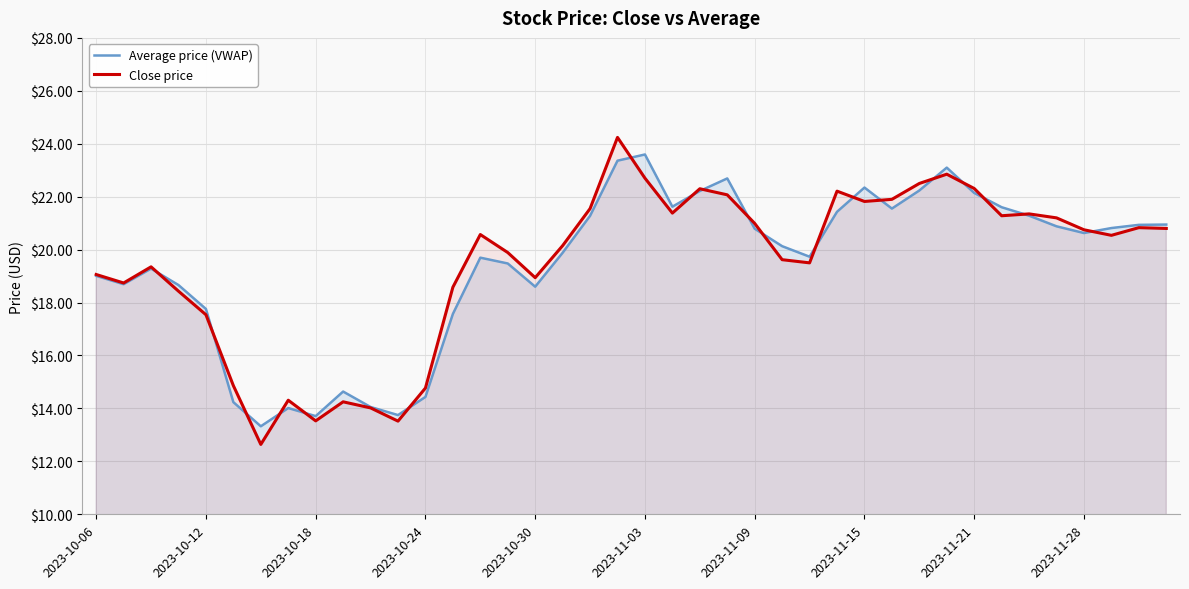

Between 27 and 31, which series saw the biggest shift?

Average price (VWAP)